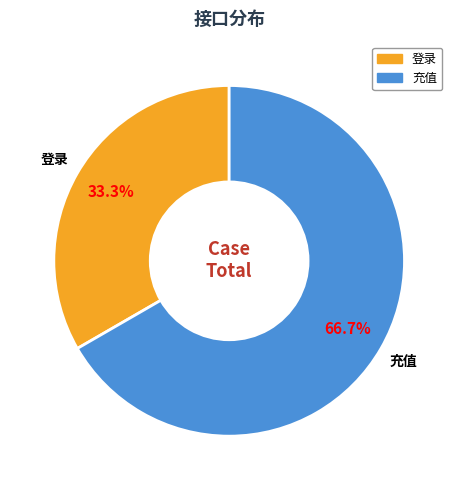

To the nearest percent, what is the difference between the largest and smallest slice percentages?

33%